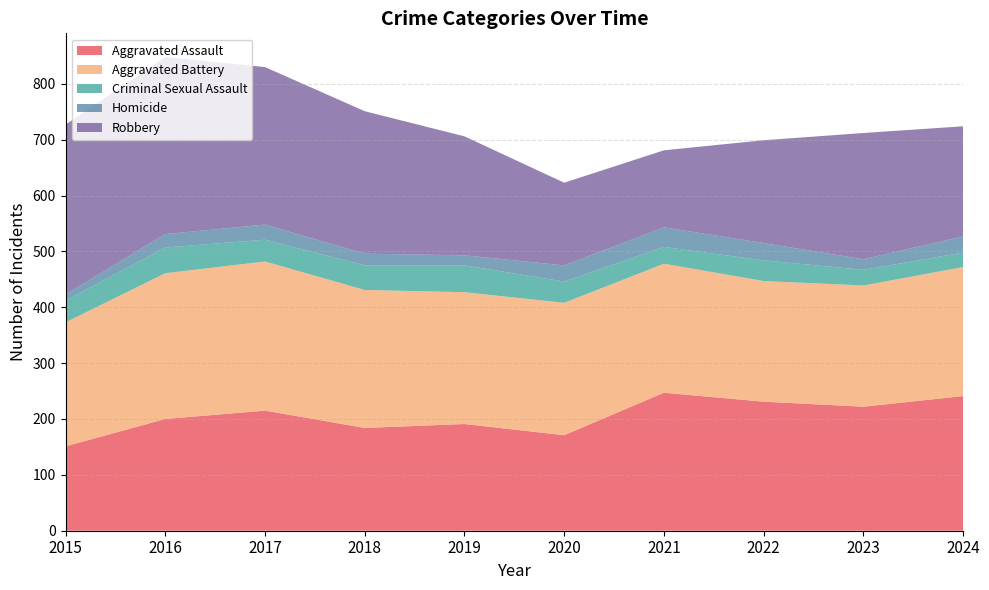

Reading left to right, extract all data points from this chart.

Aggravated Assault: 151	200	215	184	191	171	247	231	222	241
Aggravated Battery: 222	261	267	247	236	237	231	216	217	231
Criminal Sexual Assault: 39	46	39	44	48	38	30	37	28	26
Homicide: 11	24	27	21	18	29	35	31	19	29
Robbery: 304	317	282	255	213	148	138	184	226	197